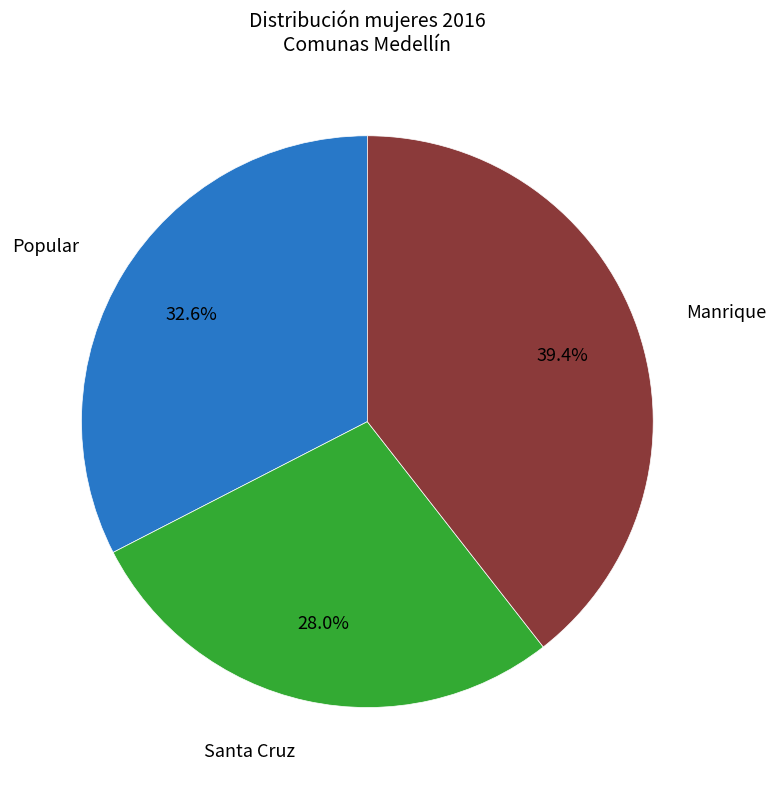

Rank the categories by value from highest to lowest.

Manrique, Popular, Santa Cruz